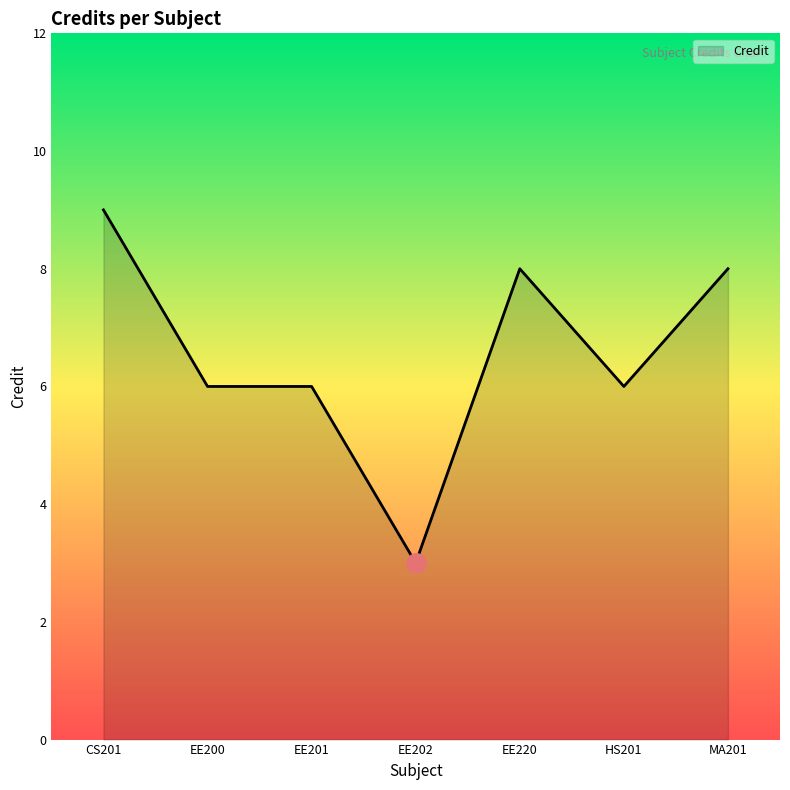

Reading left to right, extract all data points from this chart.

CS201=9	EE200=6	EE201=6	EE202=3	EE220=8	HS201=6	MA201=8